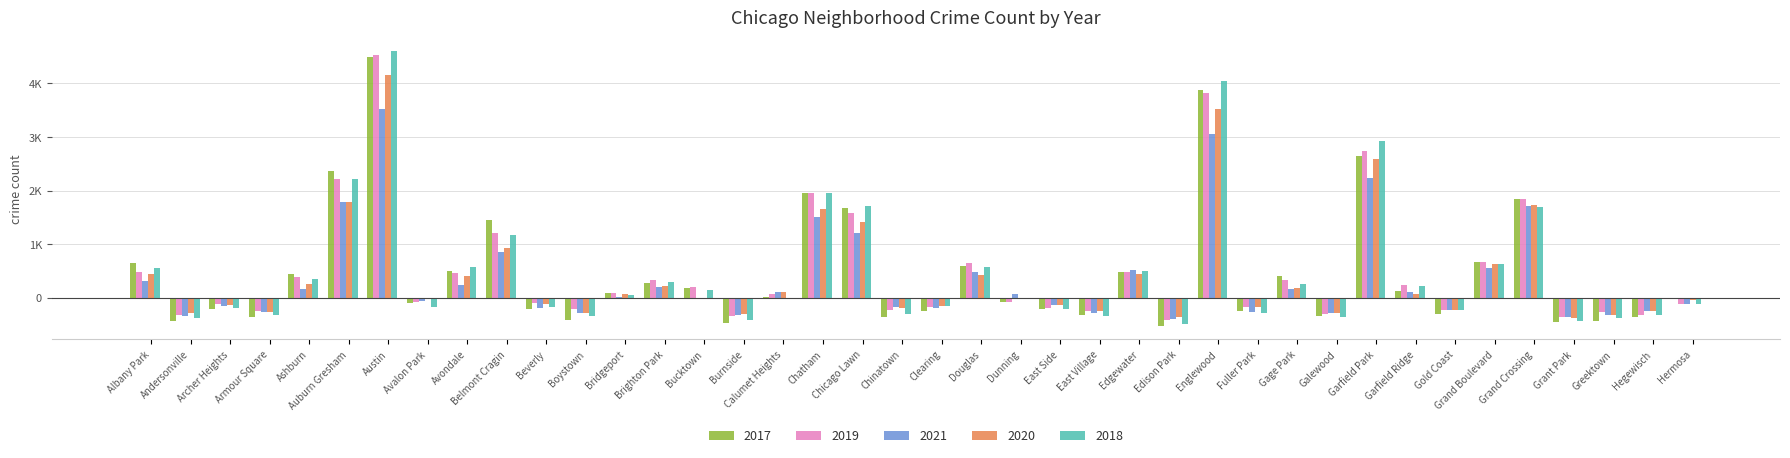

At which category does the chart reach its peak across all series?

Austin